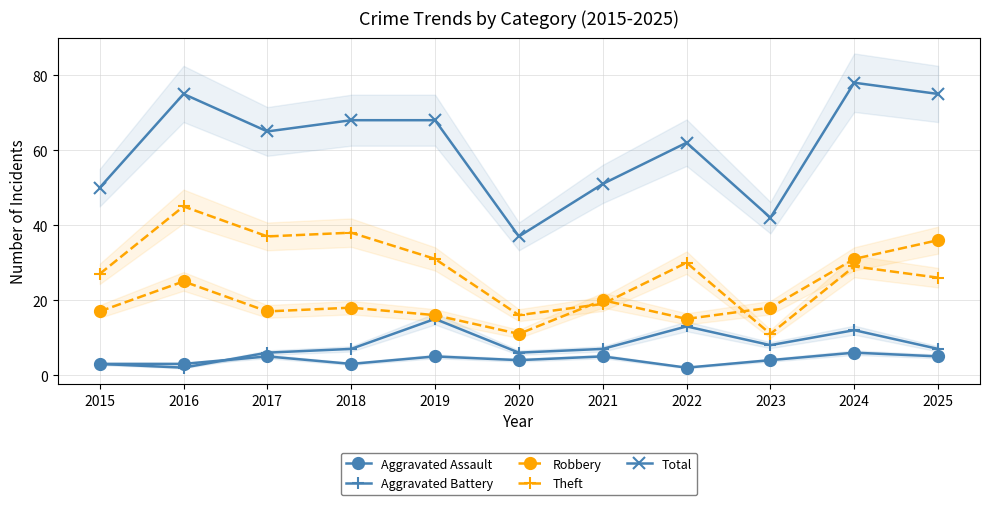

Which category has the lowest value in the Total series?

2020